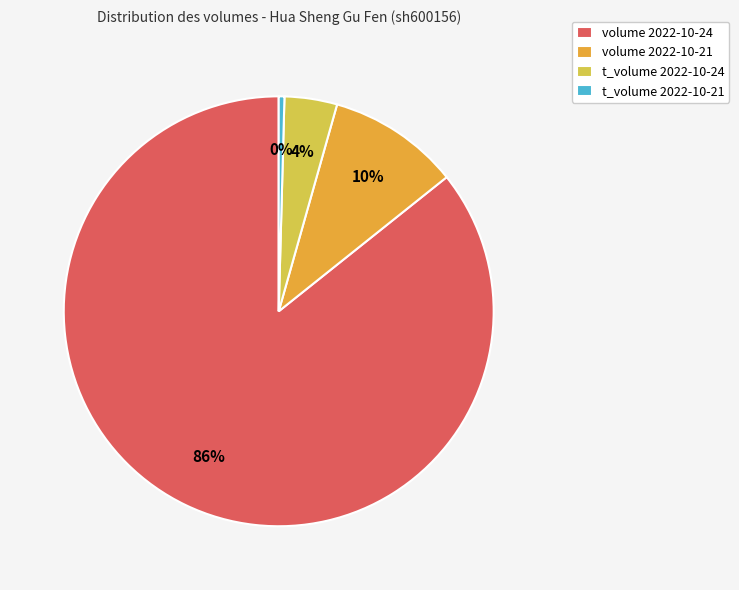

To the nearest percent, what is the combined percentage of volume 2022-10-21 and volume 2022-10-24?

96%